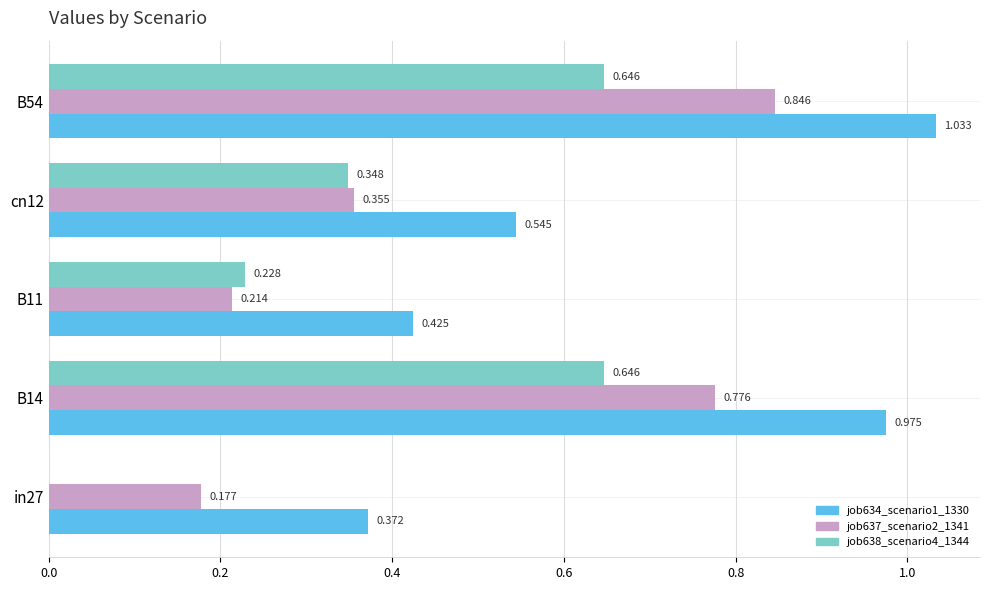

Which series has the largest range (max minus min)?

job637_scenario2_1341